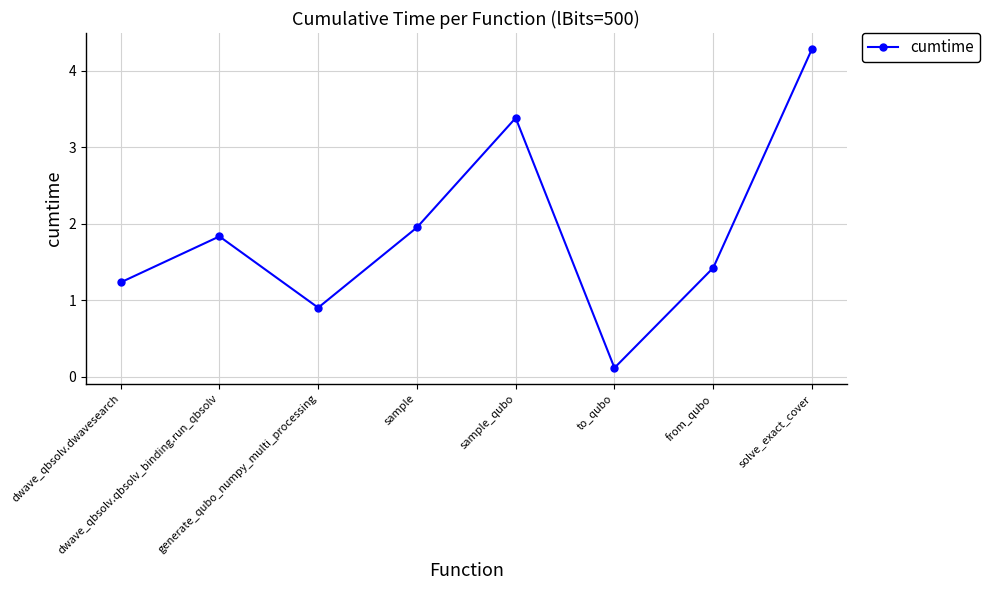

What is the label of the 8th point from the left?

solve_exact_cover